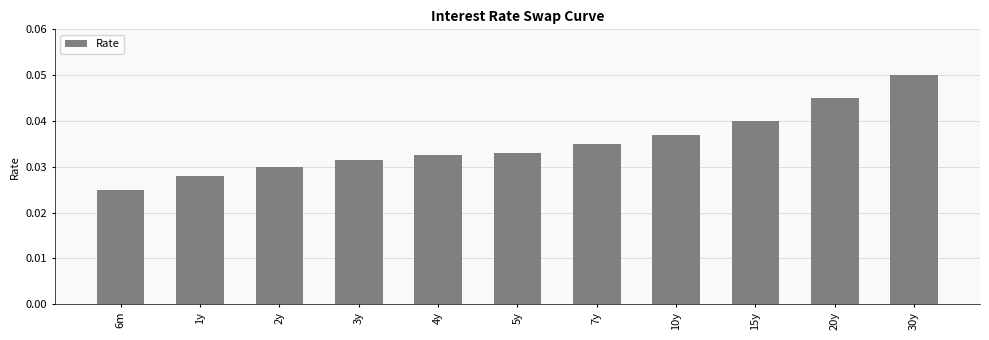

Which has a higher value, 15y or 10y?

15y